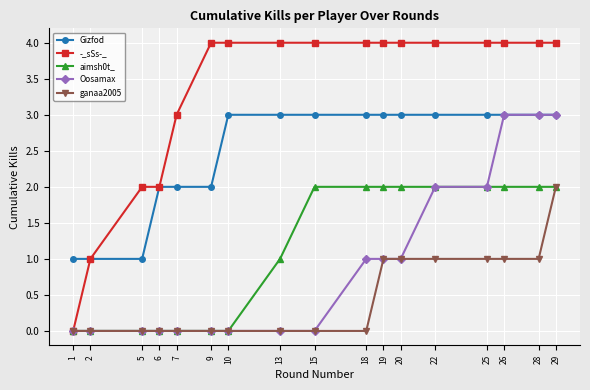

True or false: Gizfod and aimsh0t_ cross at least once.

False